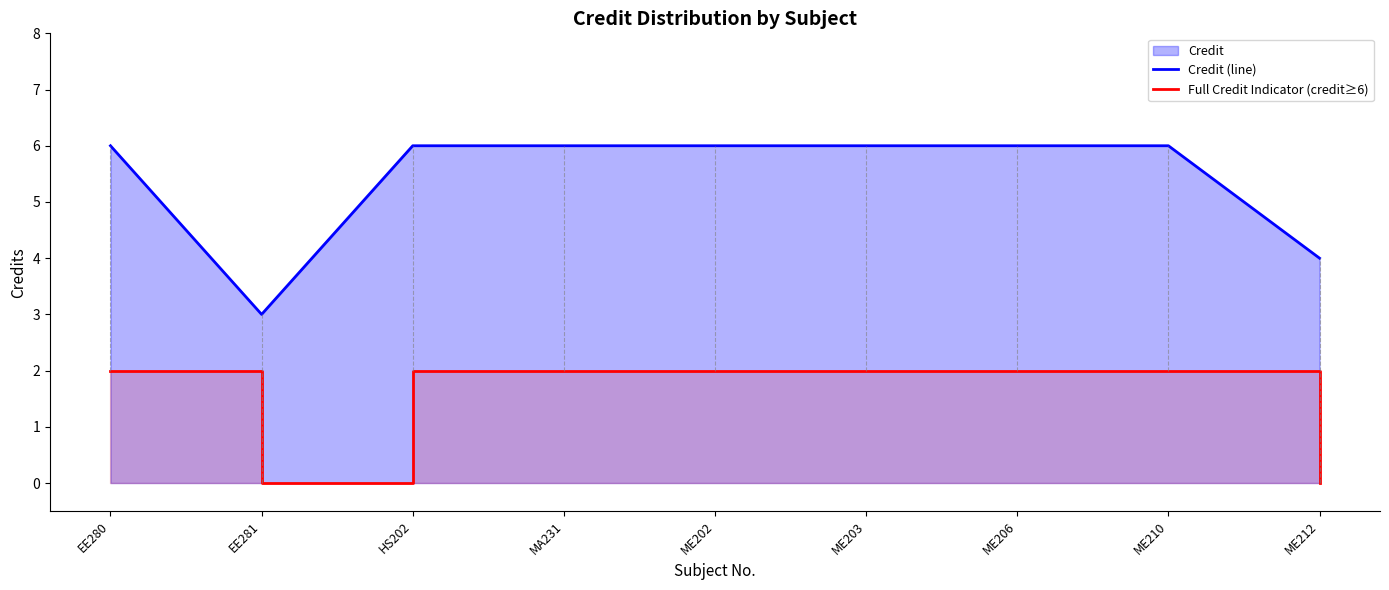

List the labels in order of Credit (line) value, largest first.

EE280, HS202, MA231, ME202, ME203, ME206, ME210, ME212, EE281